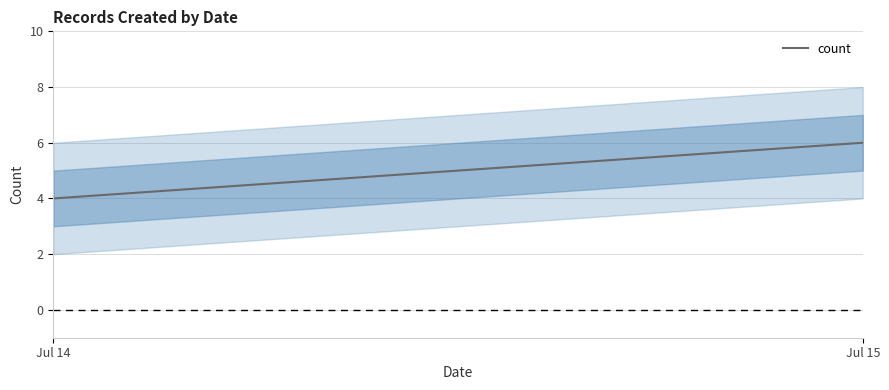

Rank the categories by value from lowest to highest.

Jul 14, Jul 15